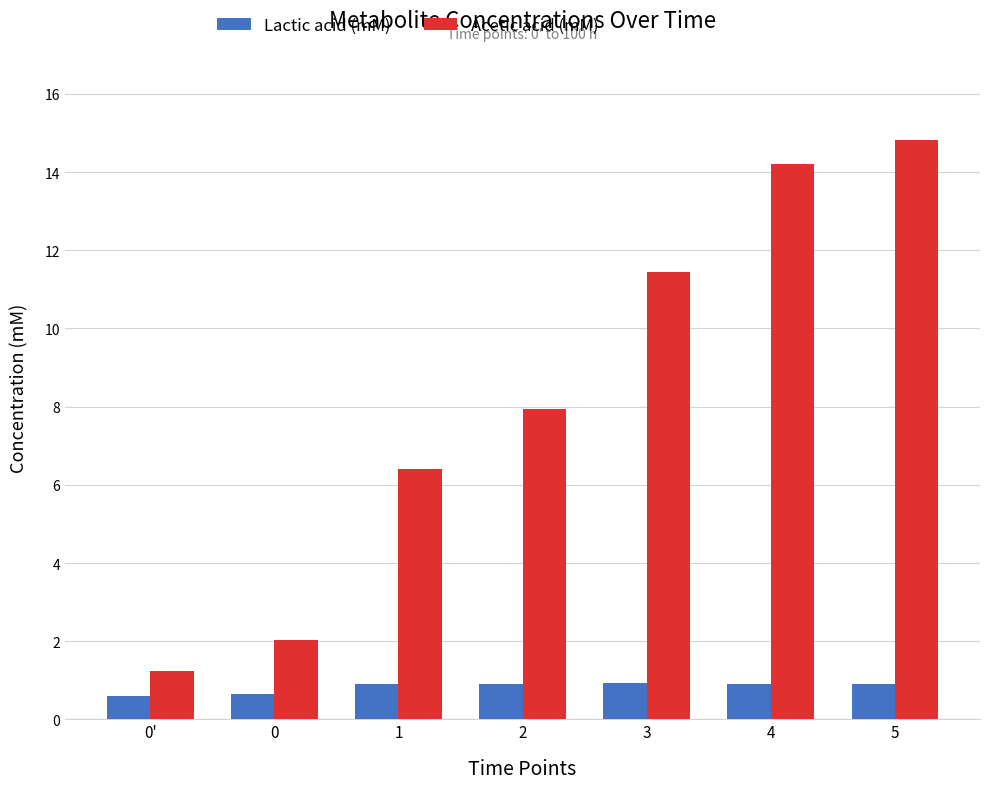

What is the difference between the second highest and second lowest values in the Lactic acid (mM) series?

0.3